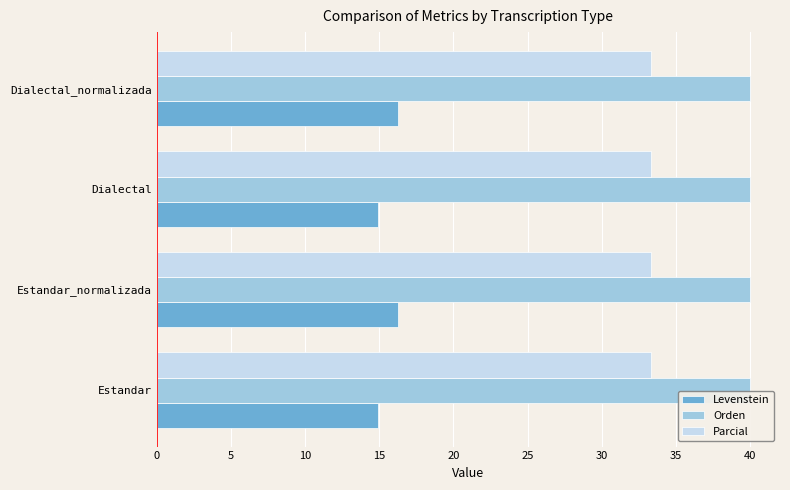

What is the difference between the highest and lowest values at Dialectal?

25.1